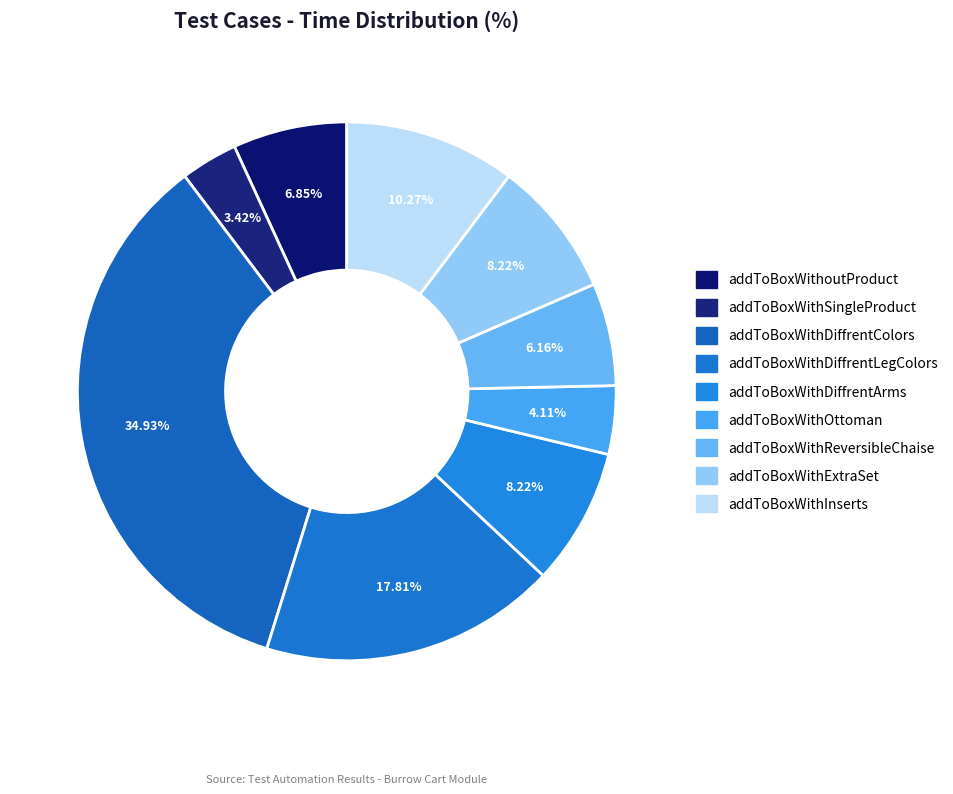

Is addToBoxWithExtraSet the majority of the pie?

No